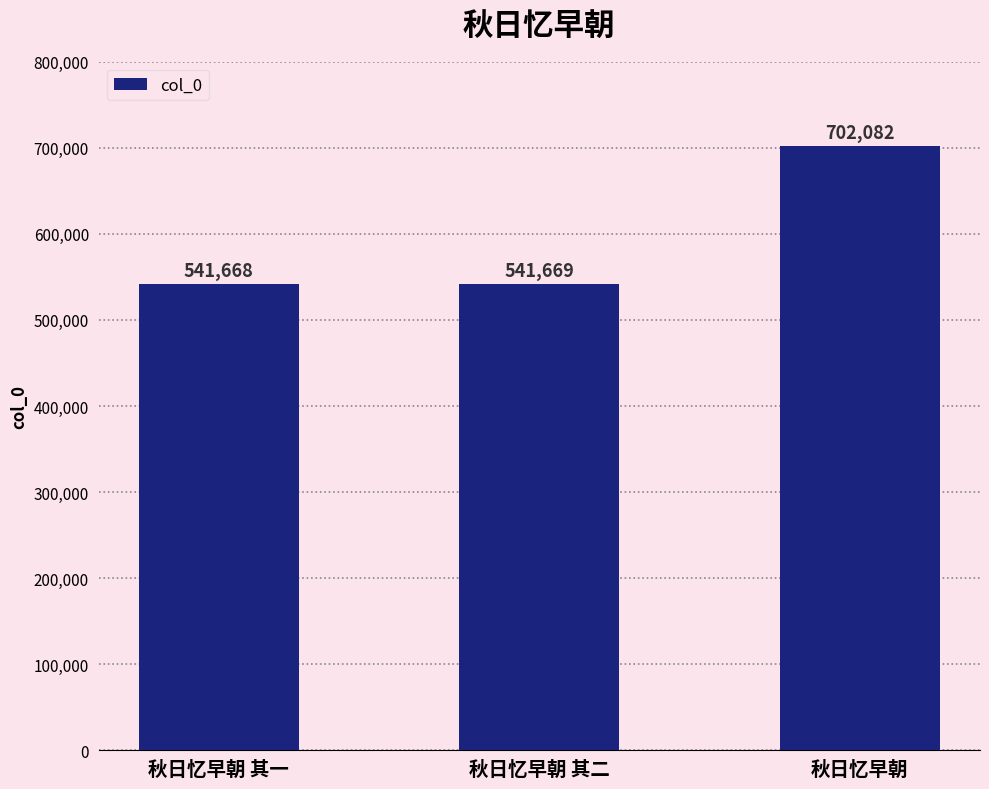

Reading right to left, extract all data points from this chart.

秋日忆早朝=702082	秋日忆早朝 其二=541669	秋日忆早朝 其一=541668